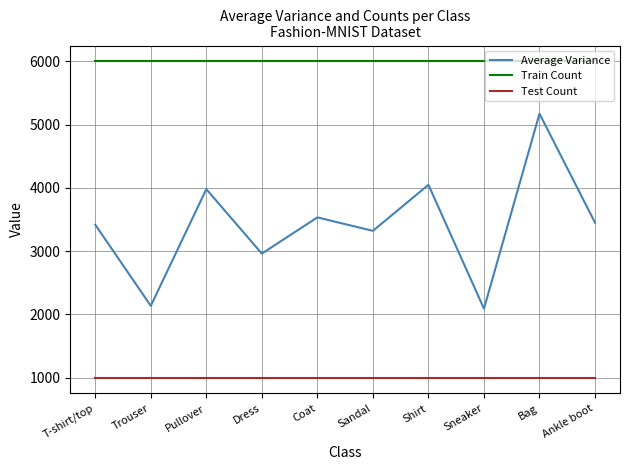

What is the greatest value displayed?

6000.0